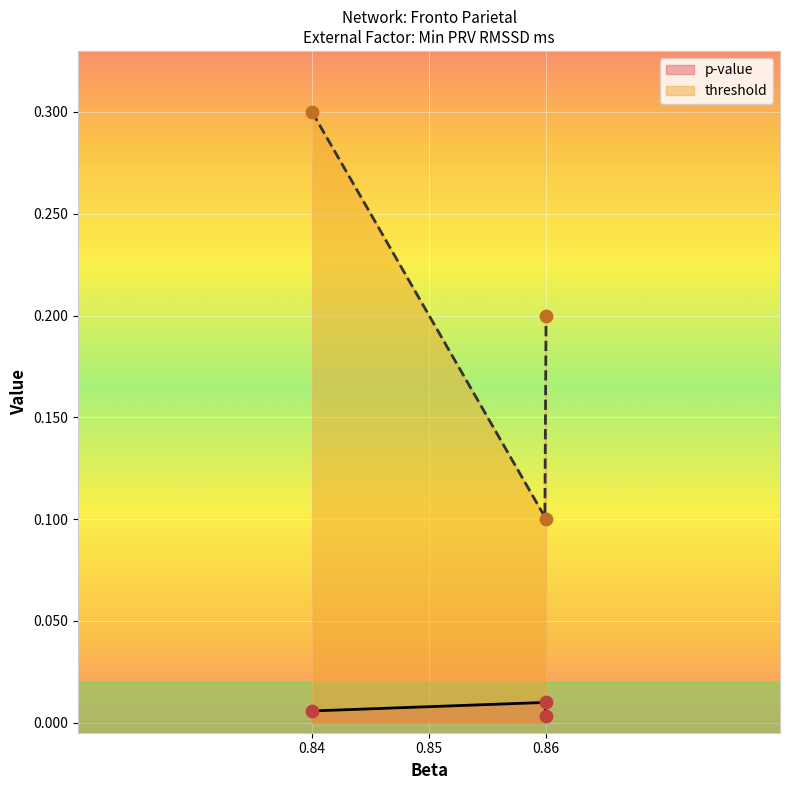

True or false: threshold and p-value cross at least once.

False